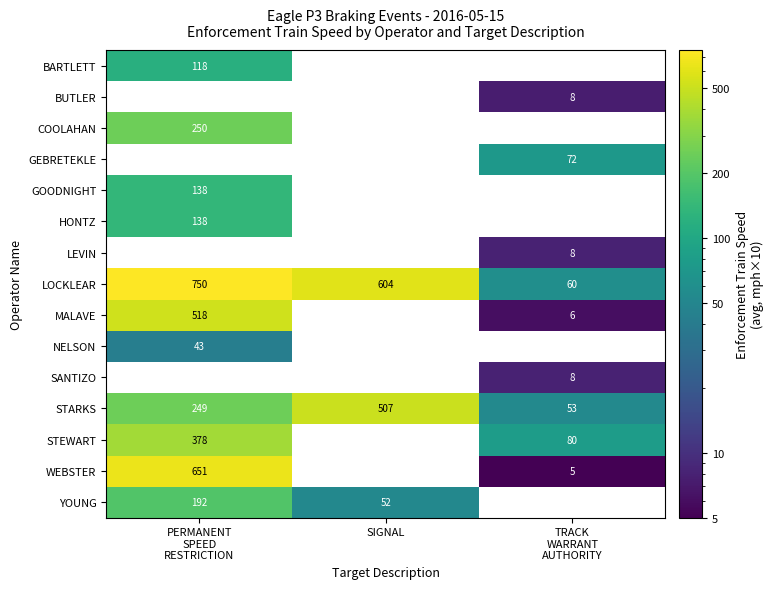

What is the average value of the STARKS series?

269.7